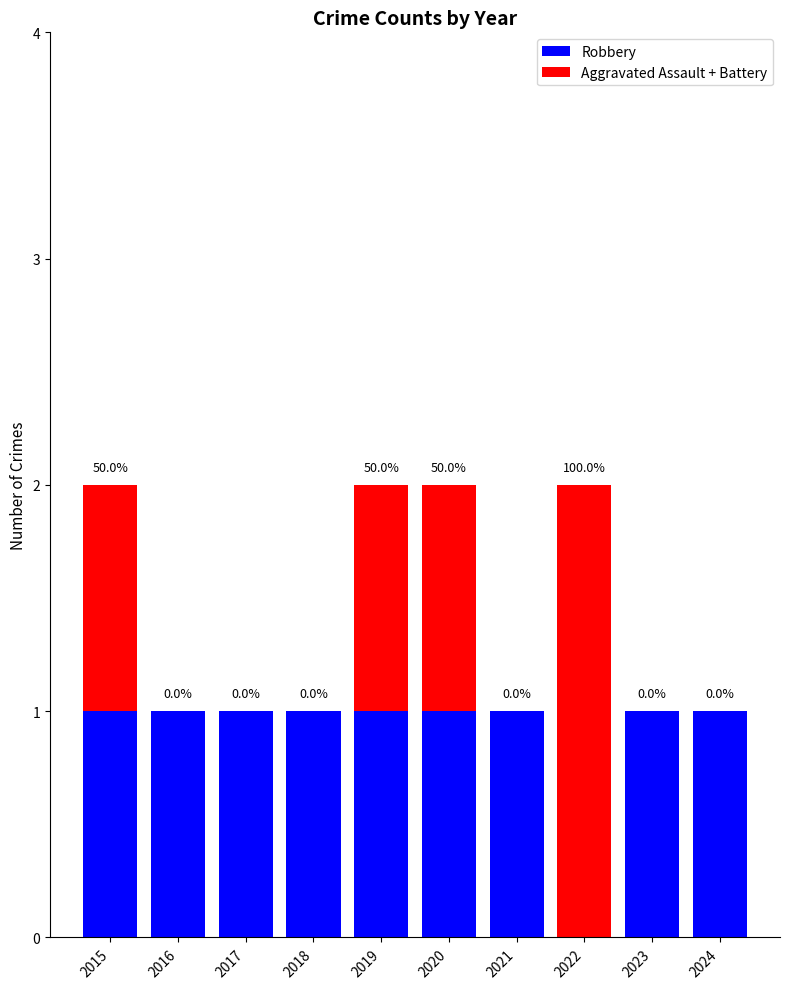

Reading left to right, transcribe the values for Robbery.

2015=1	2016=1	2017=1	2018=1	2019=1	2020=1	2021=1	2022=0	2023=1	2024=1